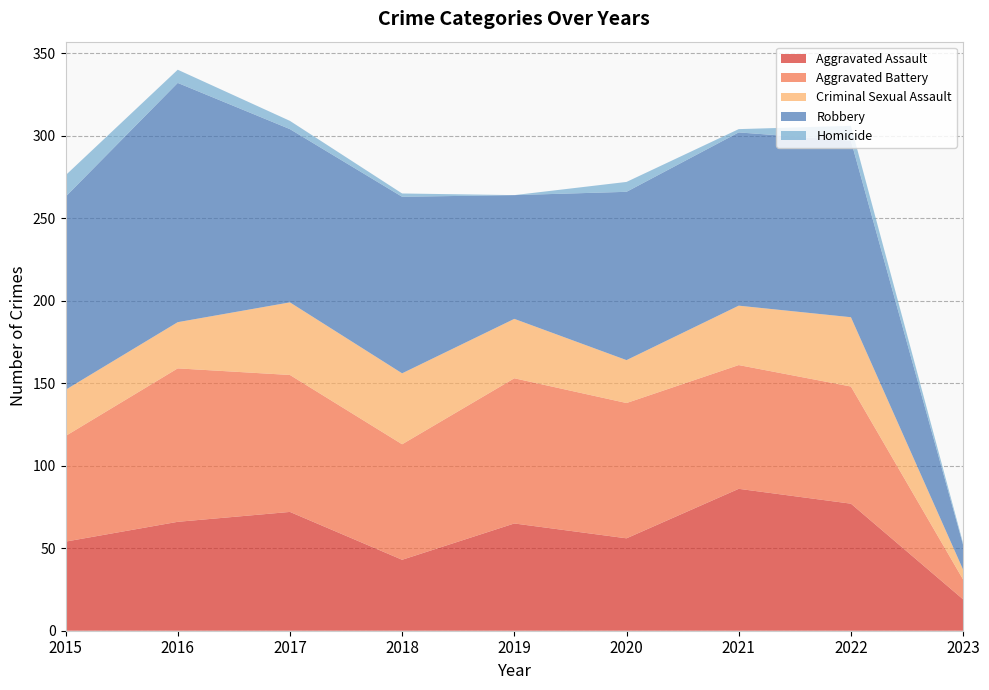

Reading right to left, extract all data points from this chart.

Aggravated Assault: 19	77	86	56	65	43	72	66	54
Aggravated Battery: 12	71	75	82	88	70	83	93	64
Criminal Sexual Assault: 6	42	36	26	36	43	44	28	28
Robbery: 15	107	105	102	75	107	105	145	117
Homicide: 1	9	2	6	0	2	5	8	13